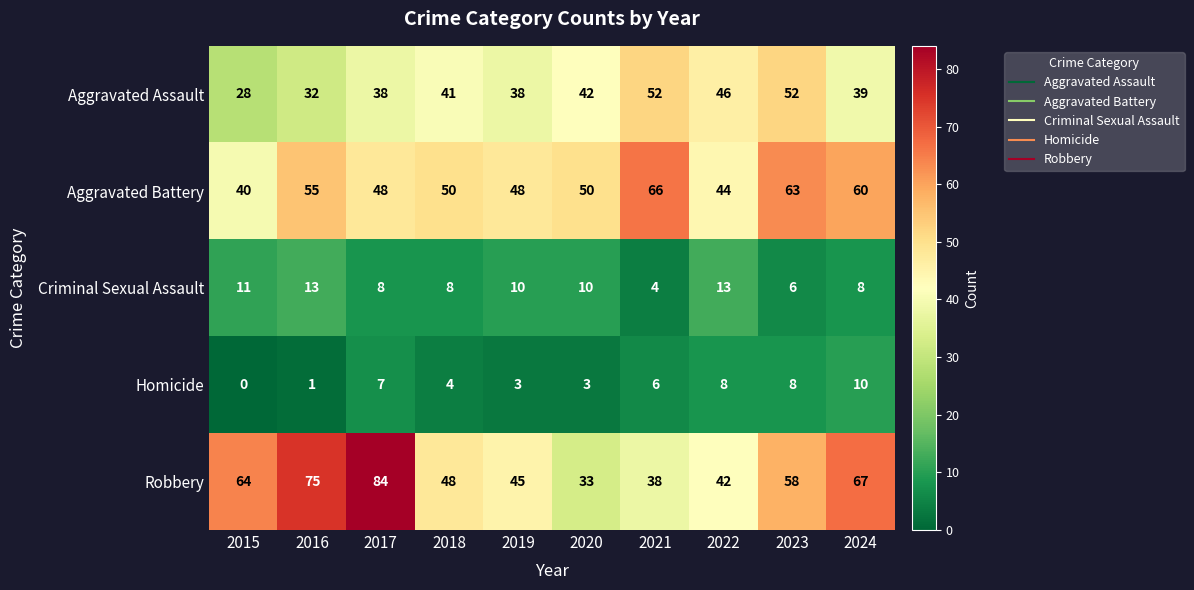

The value of Homicide at 2016 is 1. True or false?

True